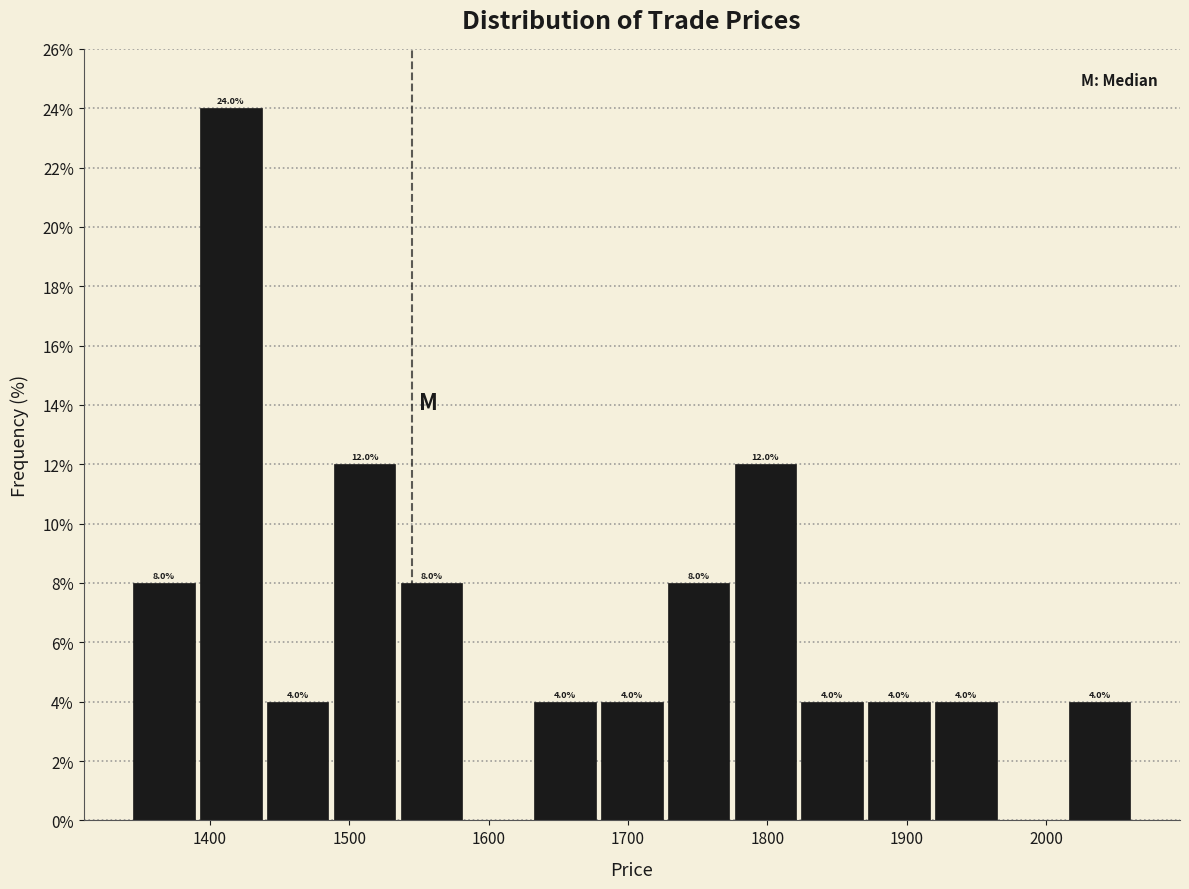

Which range on the x-axis has the tallest bar?

1390 to 1440